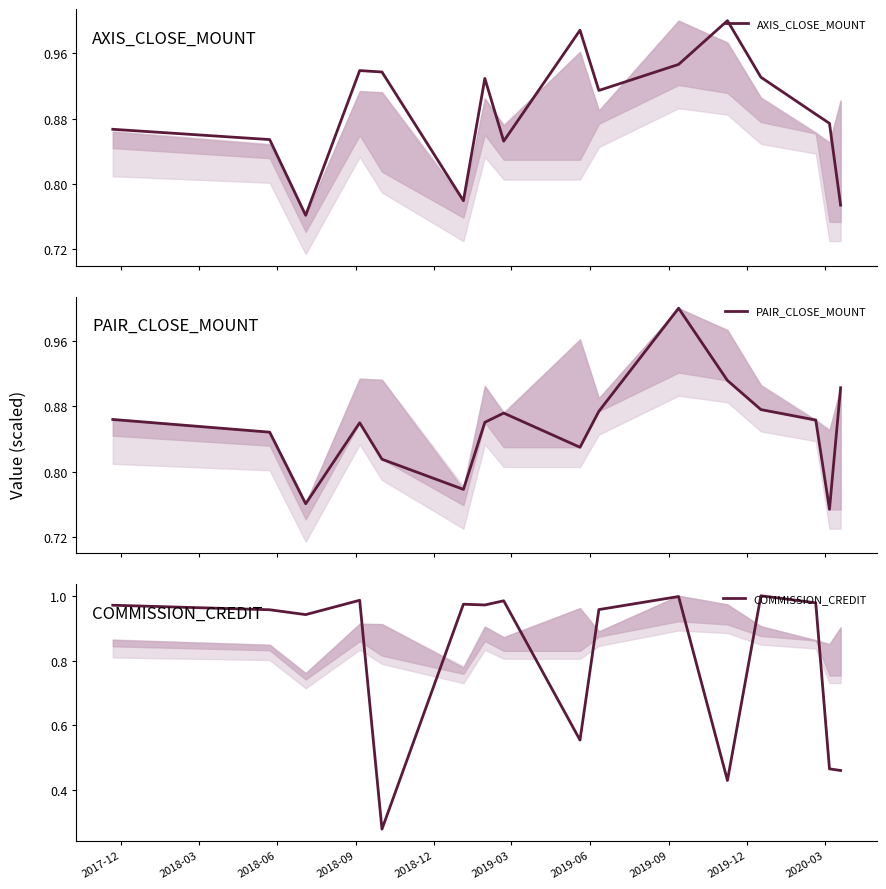

Is it true that COMMISSION_CREDIT equals 0.3 at 11?

False